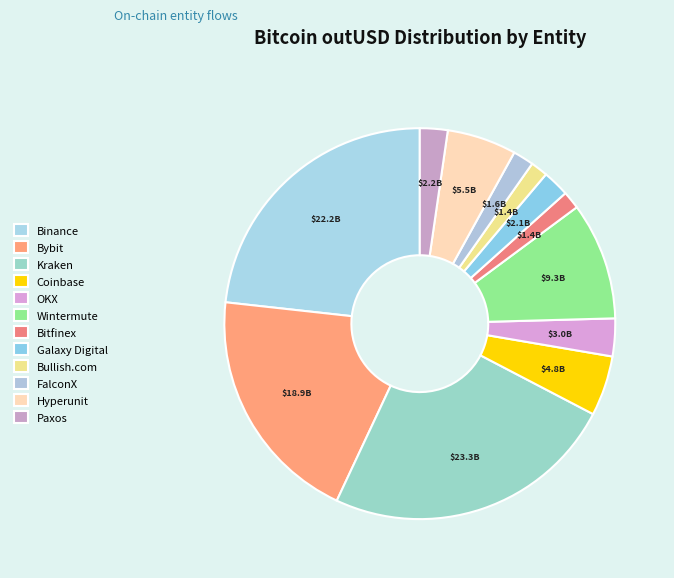

To the nearest percent, what percentage of the pie is Paxos?

2%